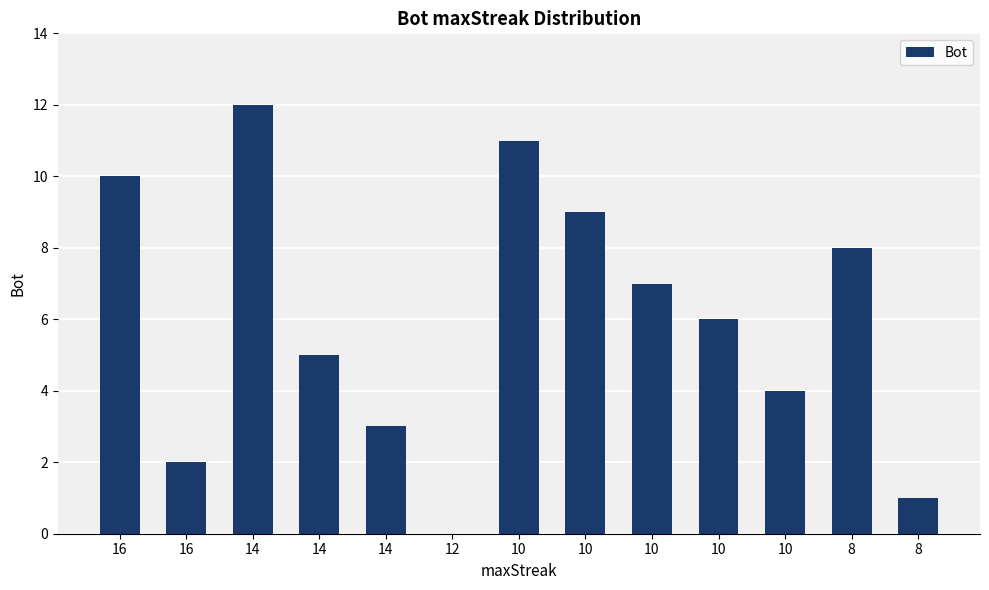

Are the bars horizontal?

No